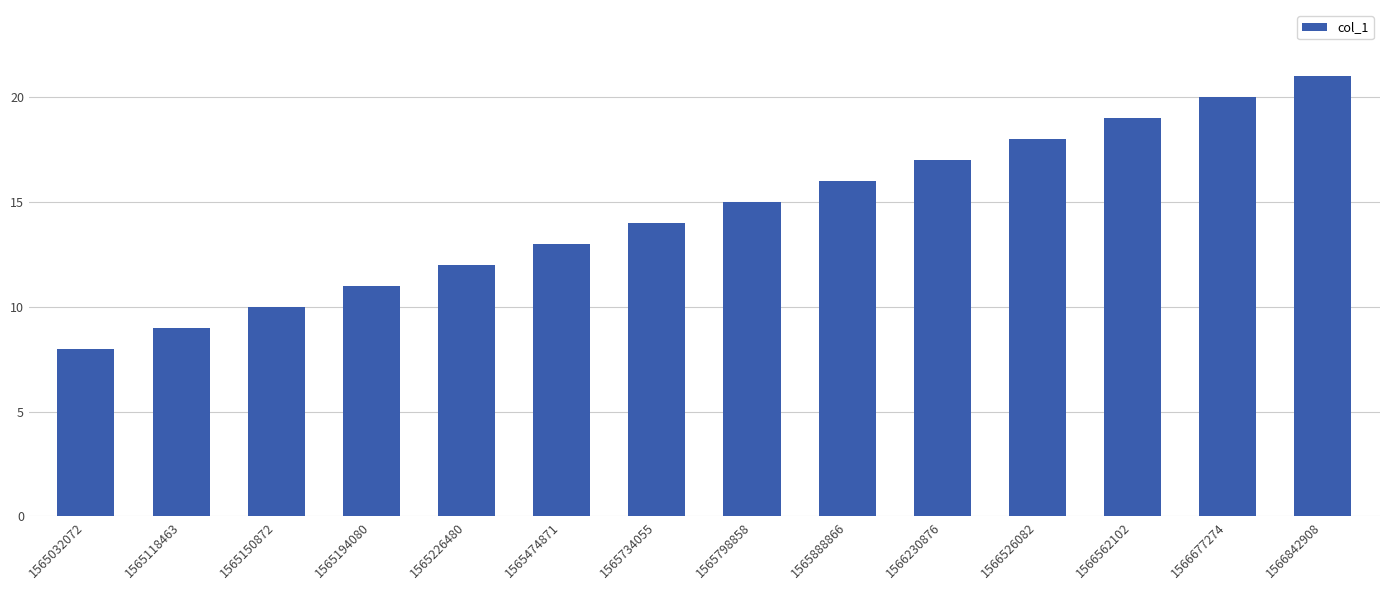

At which category does the chart reach its peak across all series?

1566842908